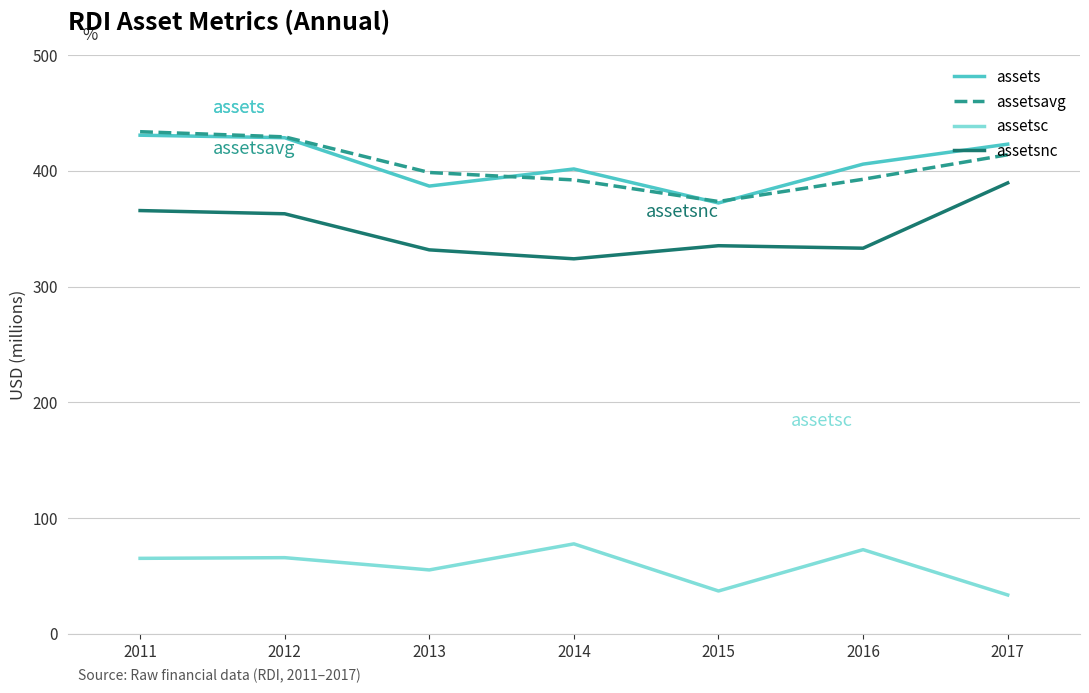

What is the difference between the highest and lowest values at 2017?

389.6